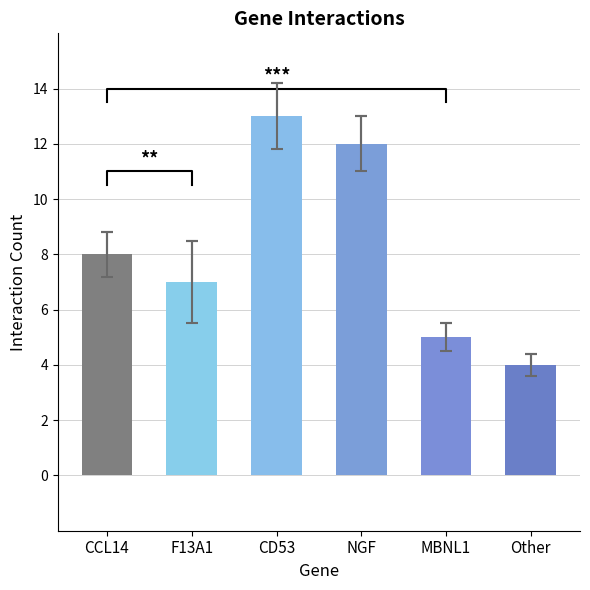

What is the greatest value displayed?

13